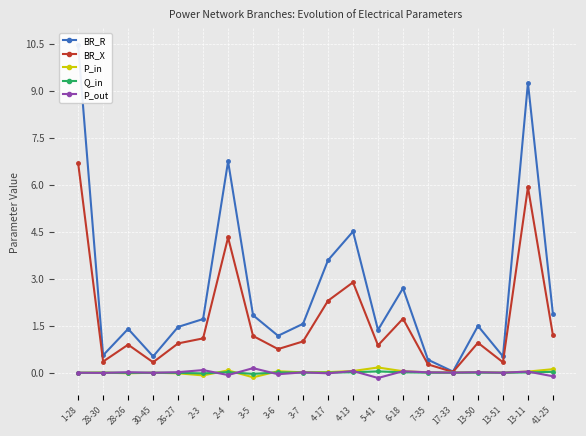

Rank the series at 1-28 from highest to lowest value.

BR_R, BR_X, P_out, Q_in, P_in